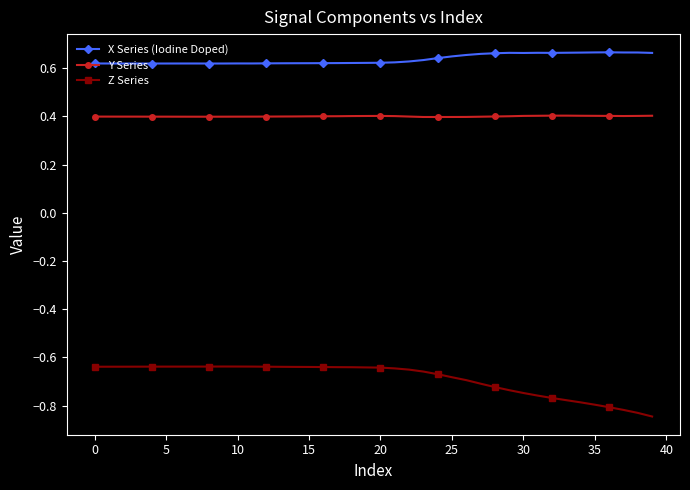

Count the Y Series values in the range 0 to 1.

40